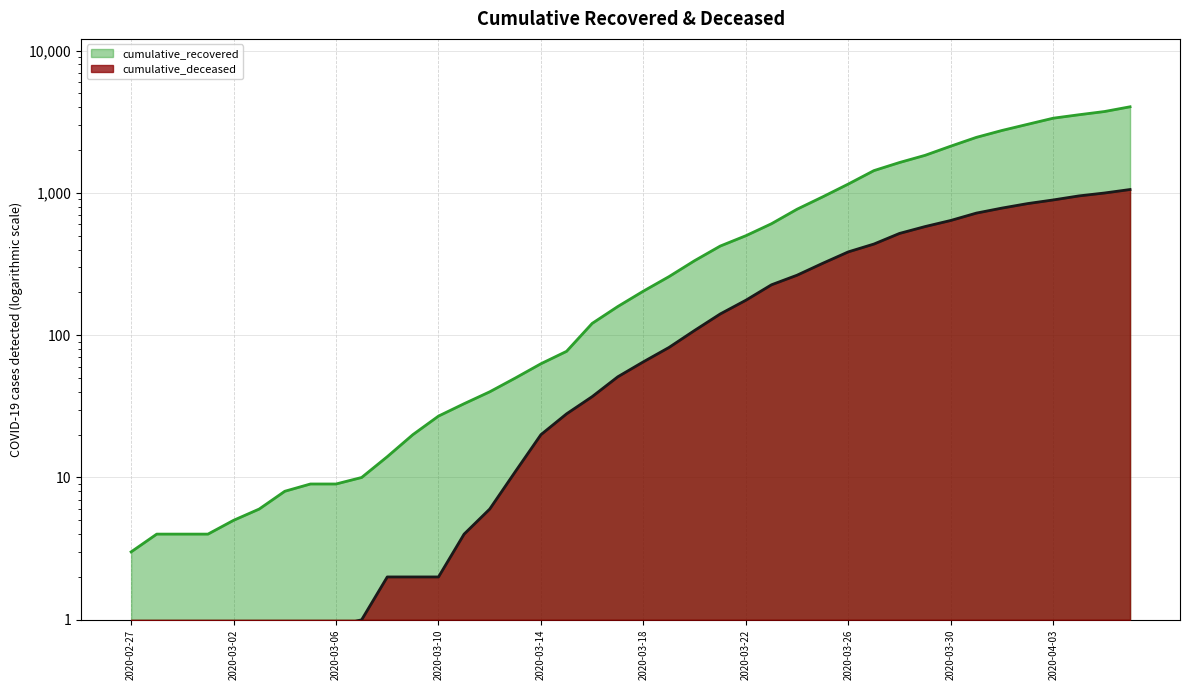

At which category is the sum across all series the highest?

2020-04-06